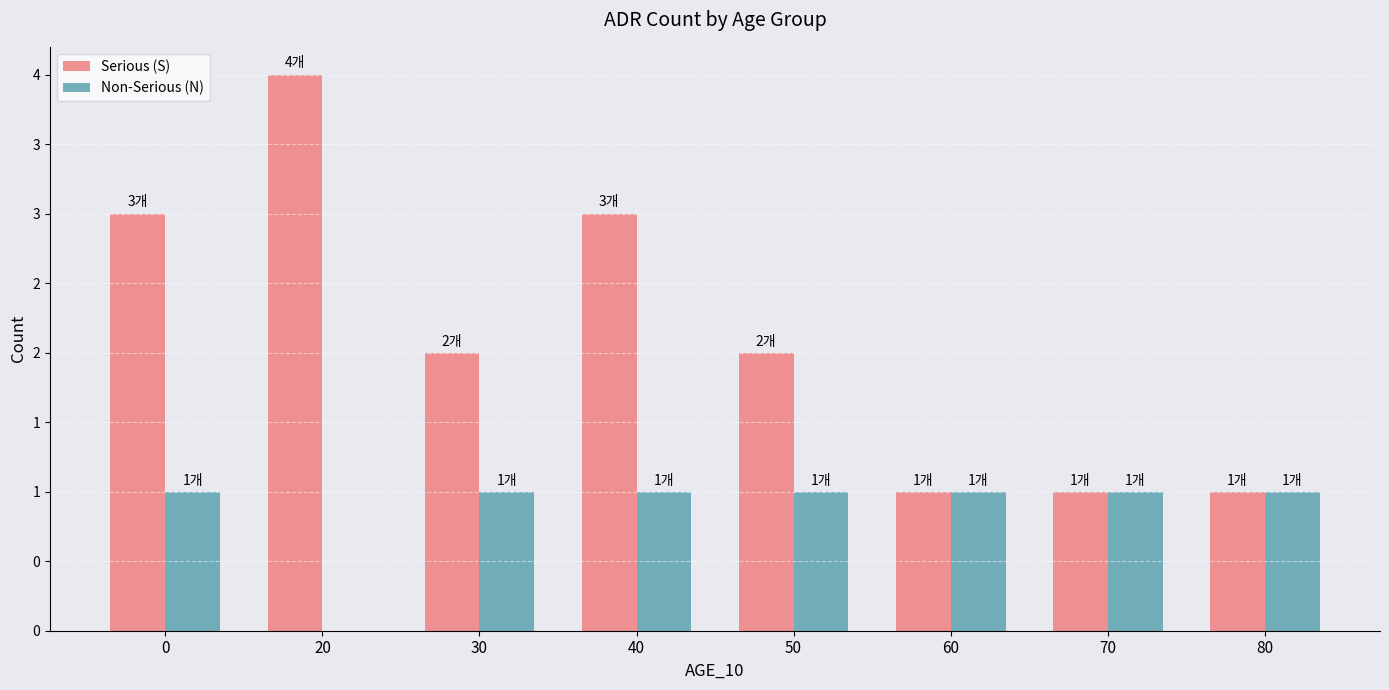

Is the value of Non-Serious (N) at 20 greater than the value of Serious (S) at 20?

No